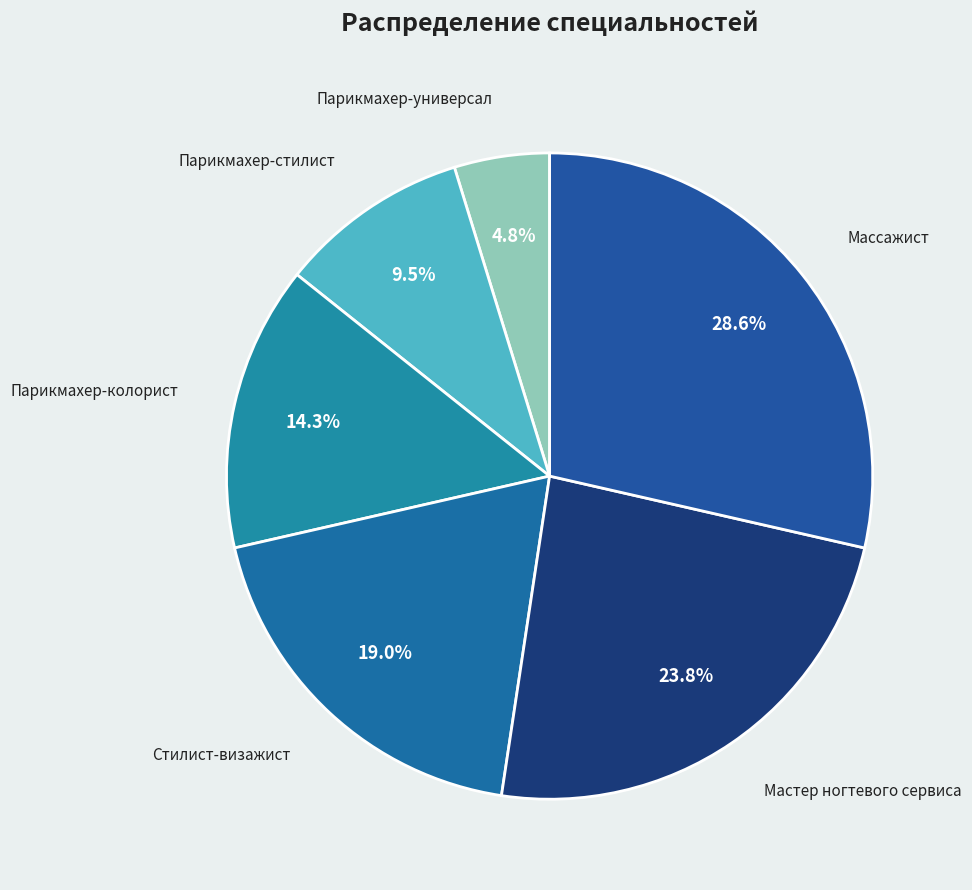

To the nearest percent, what is the combined percentage of Парикмахер-стилист and Мастер ногтевого сервиса?

33%